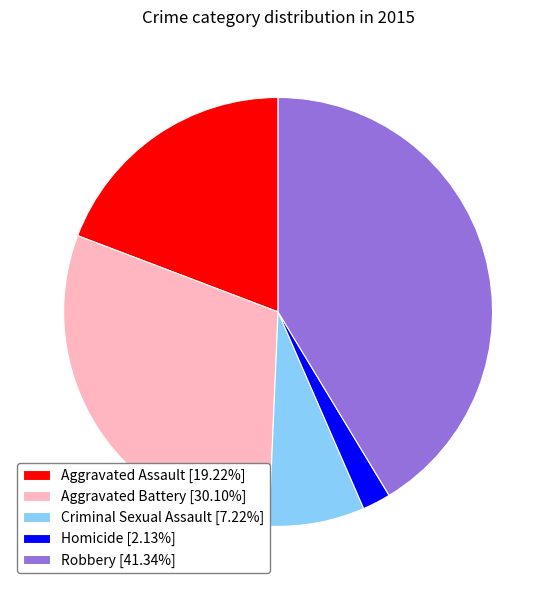

Which category has the smallest portion of the pie?

Homicide